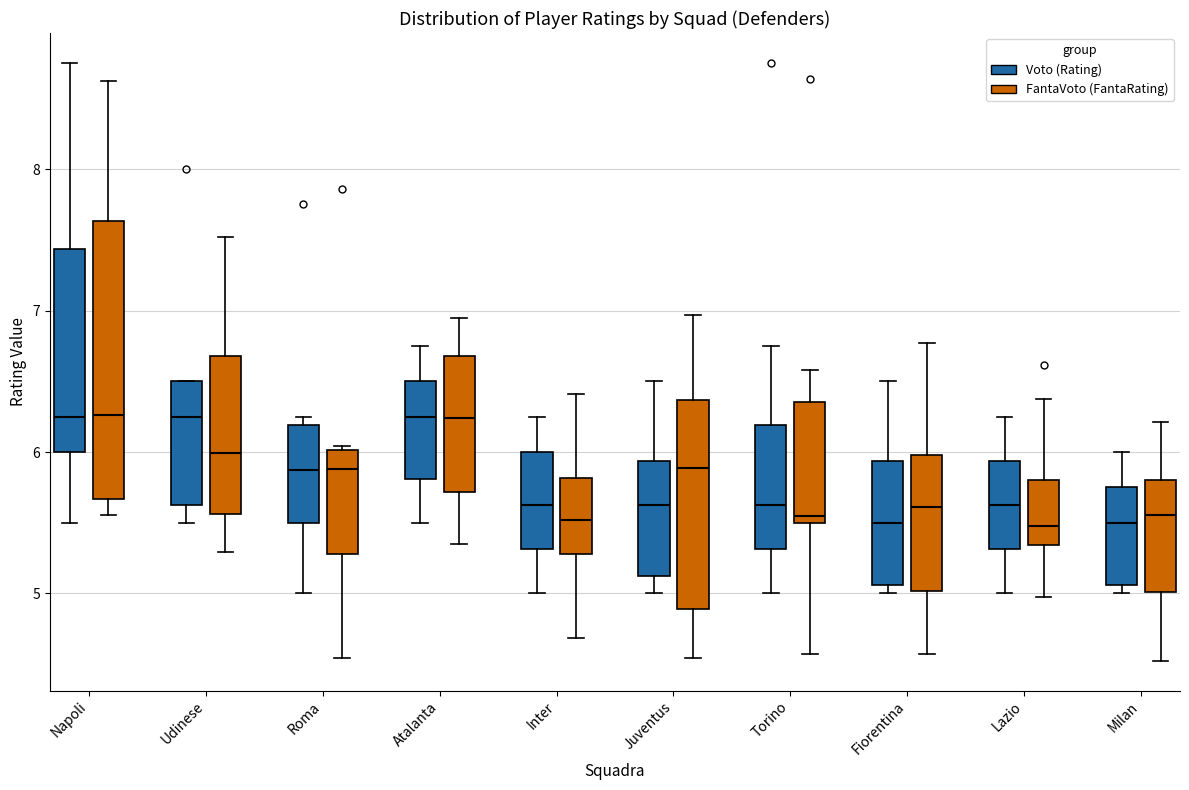

Reading left to right, read every box against the y-axis: the position of its median line, the range the box covers, and the ends of its whiskers. The values are not printed on the chart, so give them approximately, as read against the axis.

Napoli (Voto (Rating)): median 6.3, box 6.0 to 7.4, whiskers 5.5 to 8.8
Napoli (FantaVoto (FantaRating)): median 6.3, box 5.7 to 7.6, whiskers 5.6 to 8.6
Udinese (Voto (Rating)): median 6.3, box 5.6 to 6.5, whiskers 5.5 to 6.5
Udinese (FantaVoto (FantaRating)): median 6.0, box 5.6 to 6.7, whiskers 5.3 to 7.5
Roma (Voto (Rating)): median 5.9, box 5.5 to 6.2, whiskers 5.0 to 6.3
Roma (FantaVoto (FantaRating)): median 5.9, box 5.3 to 6.0, whiskers 4.5 to 6.0
Atalanta (Voto (Rating)): median 6.3, box 5.8 to 6.5, whiskers 5.5 to 6.8
Atalanta (FantaVoto (FantaRating)): median 6.2, box 5.7 to 6.7, whiskers 5.3 to 6.9
Inter (Voto (Rating)): median 5.6, box 5.3 to 6.0, whiskers 5.0 to 6.3
Inter (FantaVoto (FantaRating)): median 5.5, box 5.3 to 5.8, whiskers 4.7 to 6.4
Juventus (Voto (Rating)): median 5.6, box 5.1 to 5.9, whiskers 5.0 to 6.5
Juventus (FantaVoto (FantaRating)): median 5.9, box 4.9 to 6.4, whiskers 4.5 to 7.0
Torino (Voto (Rating)): median 5.6, box 5.3 to 6.2, whiskers 5.0 to 6.8
Torino (FantaVoto (FantaRating)): median 5.5 (just above the box's lower edge), box 5.5 to 6.4, whiskers 4.6 to 6.6
Fiorentina (Voto (Rating)): median 5.5, box 5.1 to 5.9, whiskers 5.0 to 6.5
Fiorentina (FantaVoto (FantaRating)): median 5.6, box 5.0 to 6.0, whiskers 4.6 to 6.8
Lazio (Voto (Rating)): median 5.6, box 5.3 to 5.9, whiskers 5.0 to 6.3
Lazio (FantaVoto (FantaRating)): median 5.5, box 5.3 to 5.8, whiskers 5.0 to 6.4
Milan (Voto (Rating)): median 5.5, box 5.1 to 5.8, whiskers 5.0 to 6.0
Milan (FantaVoto (FantaRating)): median 5.6, box 5.0 to 5.8, whiskers 4.5 to 6.2